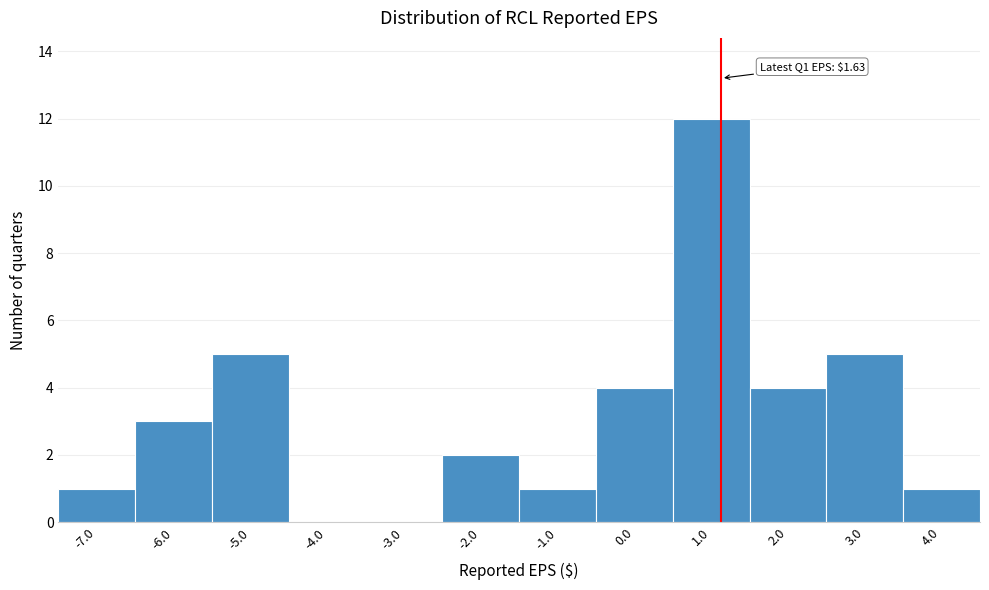

Reading left to right, what are all the values shown in this chart?

-7.0=1	-6.0=3	-5.0=5	-4.0=0	-3.0=0	-2.0=2	-1.0=1	0.0=4	1.0=12	2.0=4	3.0=5	4.0=1